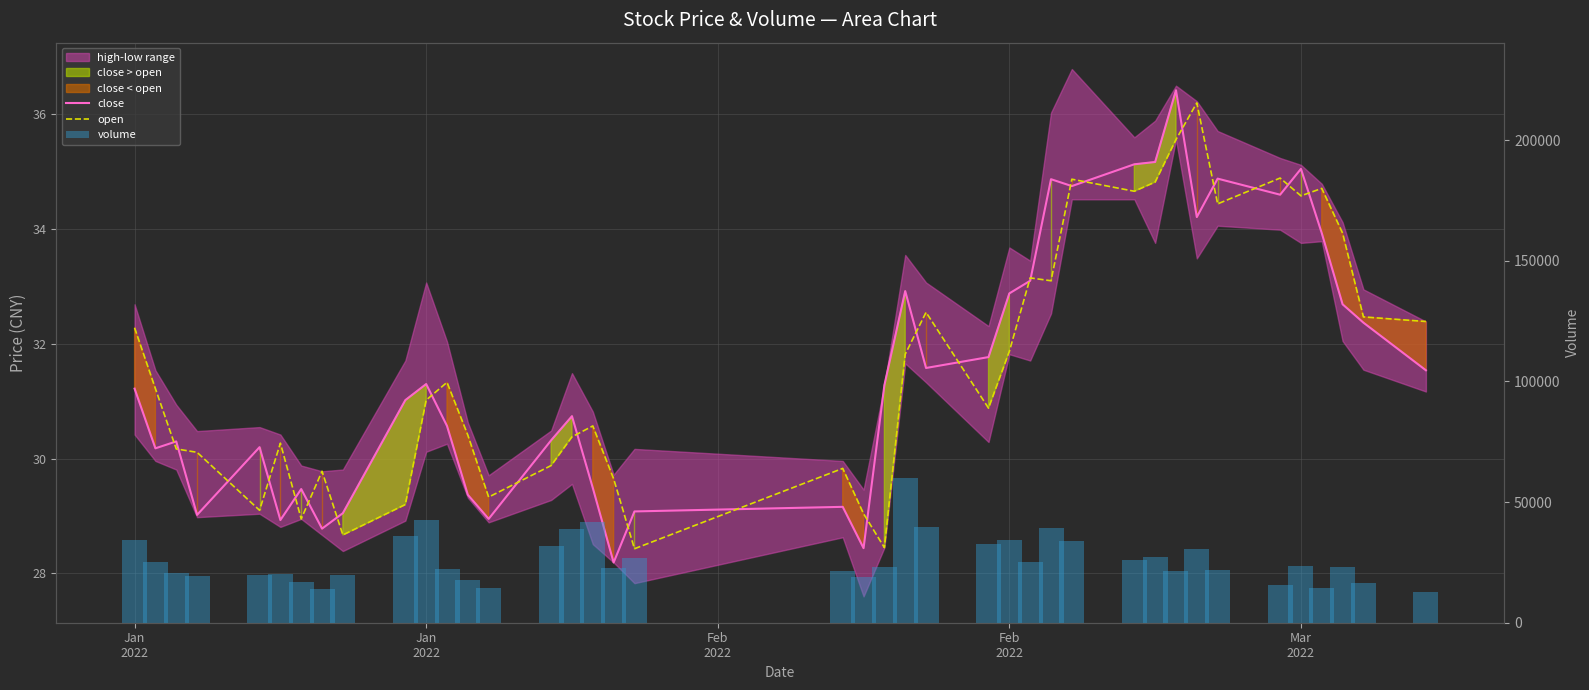

Does the chart contain any negative values?

No